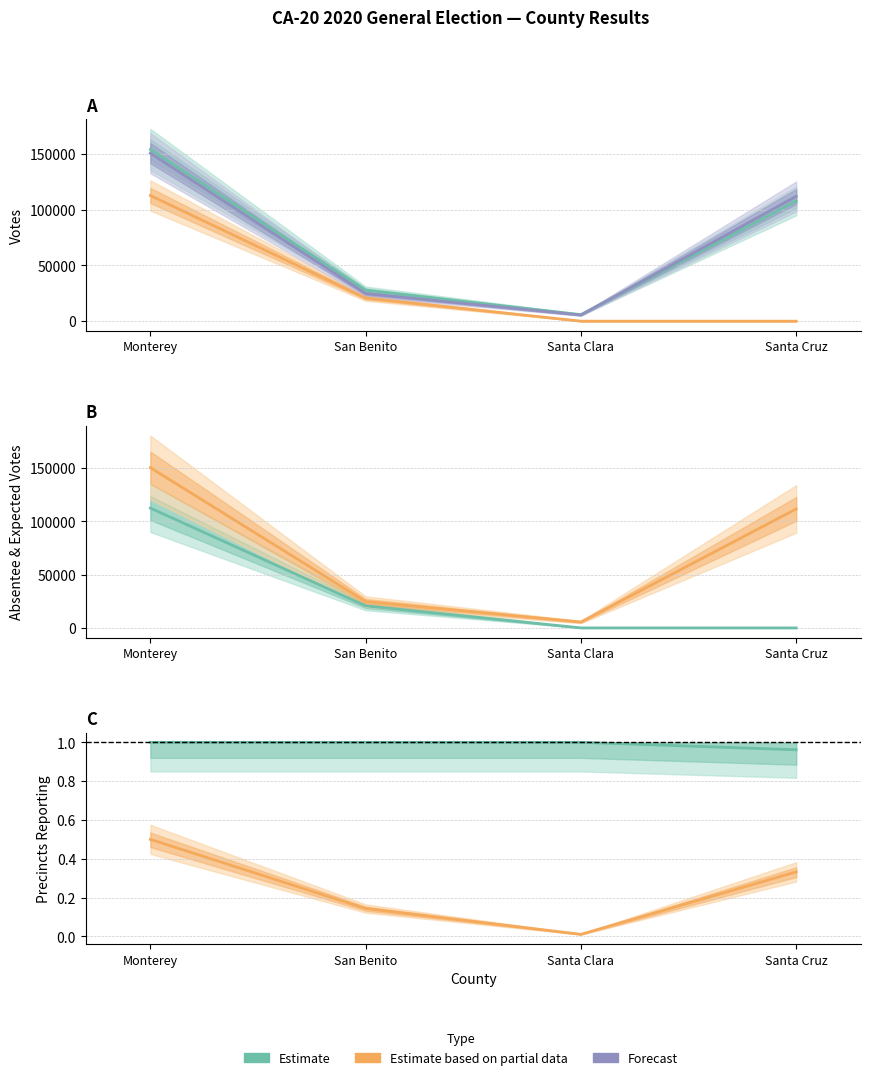

What is the label of the 1st point from the right?

Santa Cruz